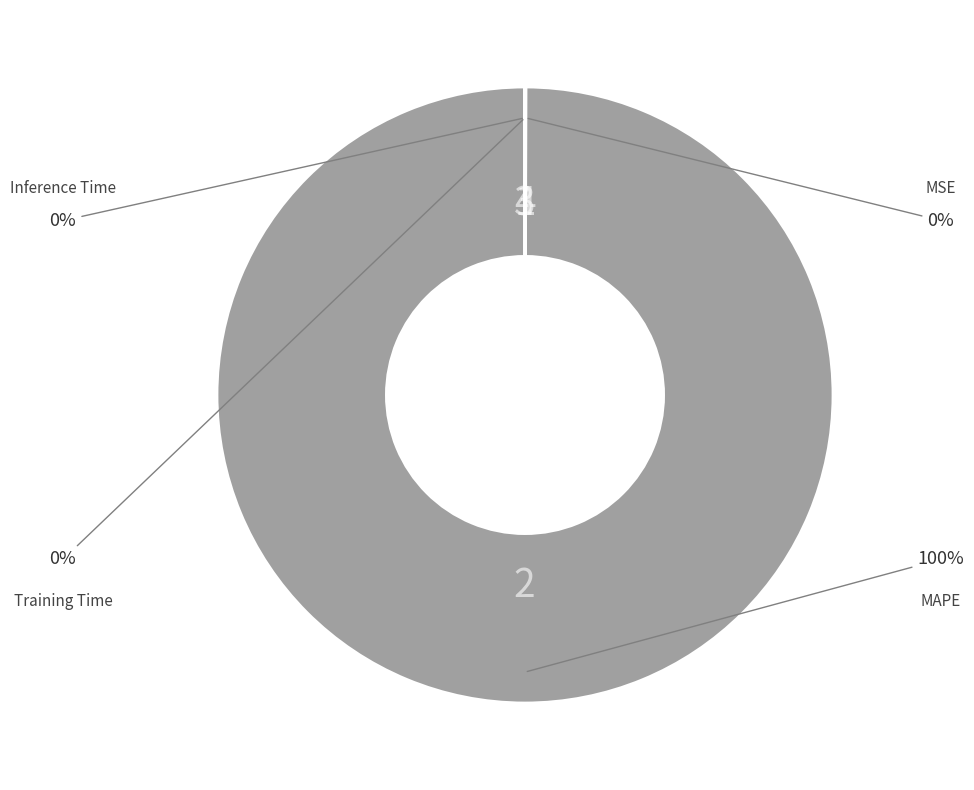

Does any single category account for the majority?

Yes